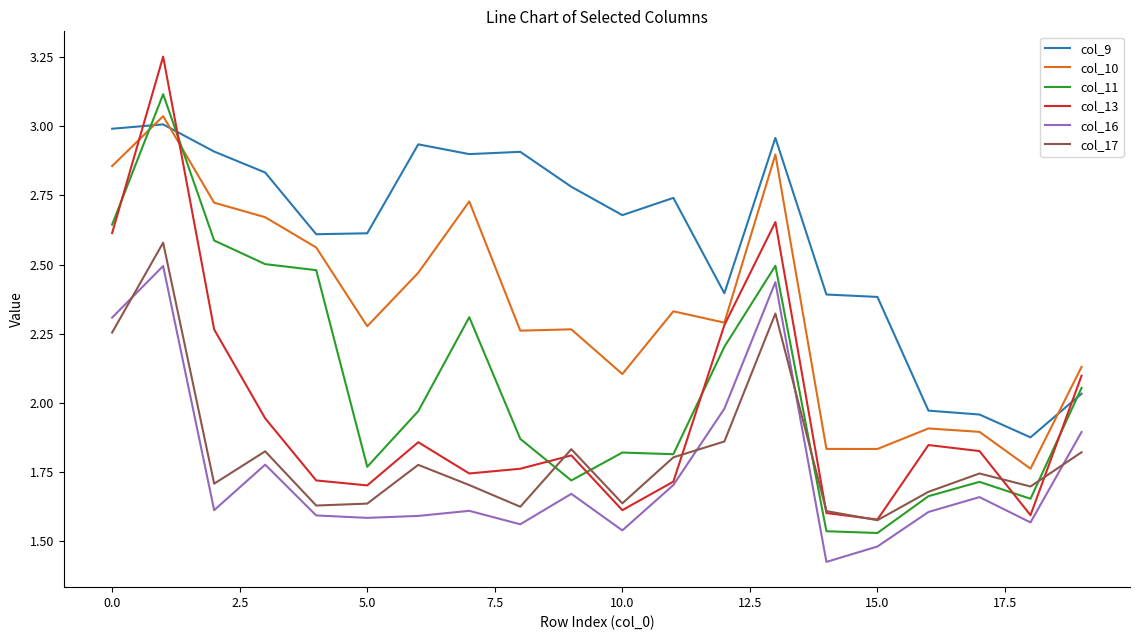

True or false: col_10 and col_17 intersect in this chart.

False